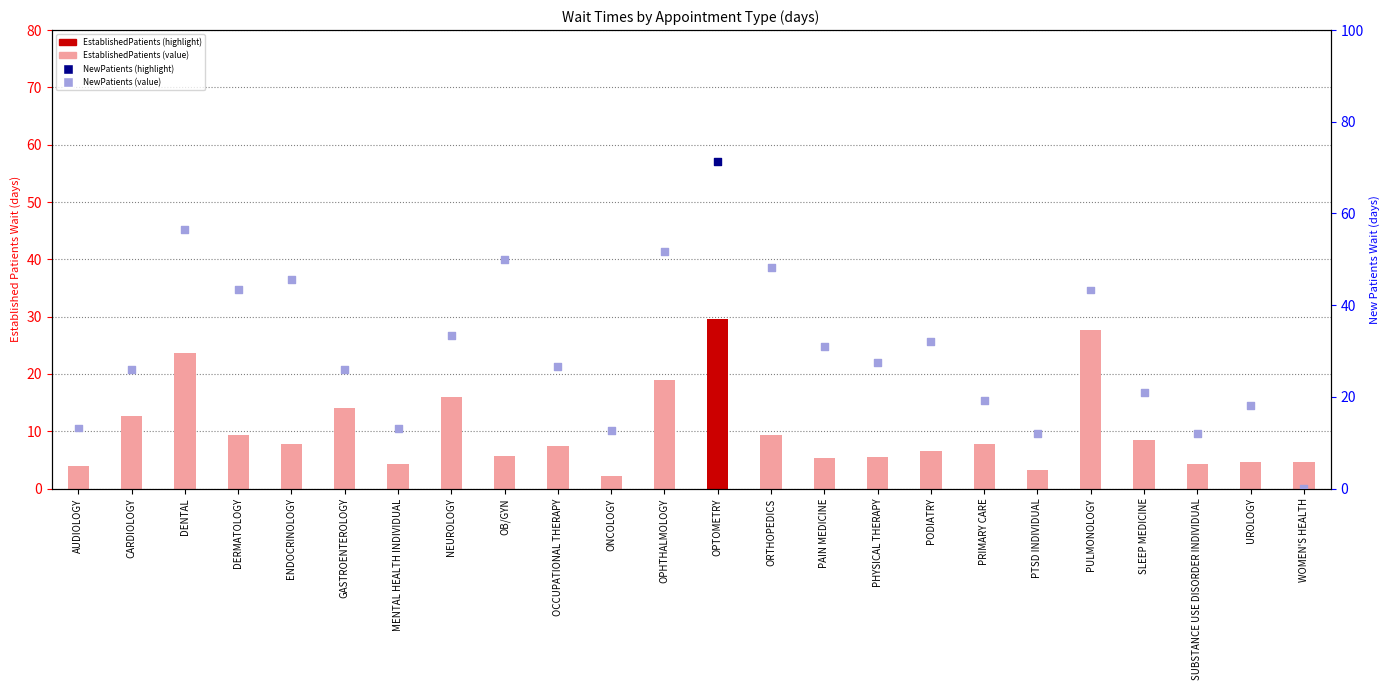

Which series has the largest total across all categories?

NewPatients